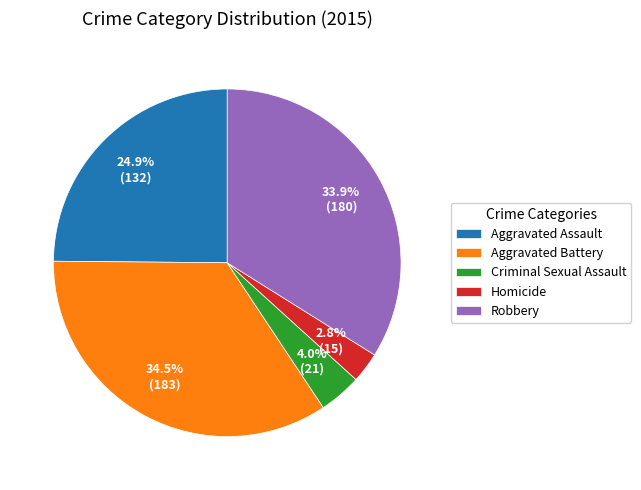

How many segments does this pie chart have?

5